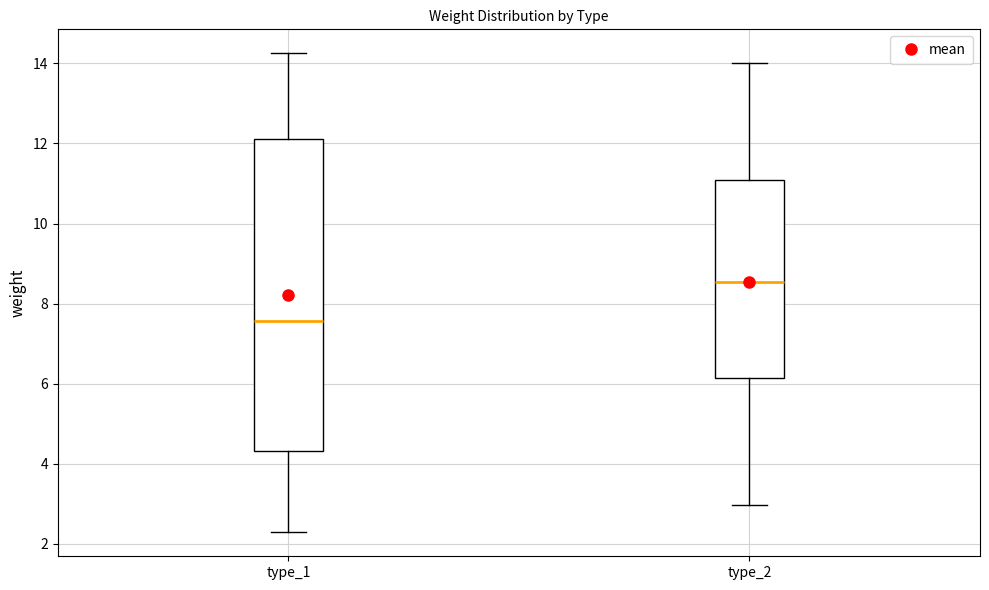

Reading left to right, read every box against the y-axis: the position of its median line, the range the box covers, and the ends of its whiskers. The values are not printed on the chart, so give them approximately, as read against the axis.

type_1: median 7.6, box 4.4 to 12.2, whiskers 2.2 to 14.2
type_2: median 8.6, box 6.2 to 11.0, whiskers 3.0 to 14.0